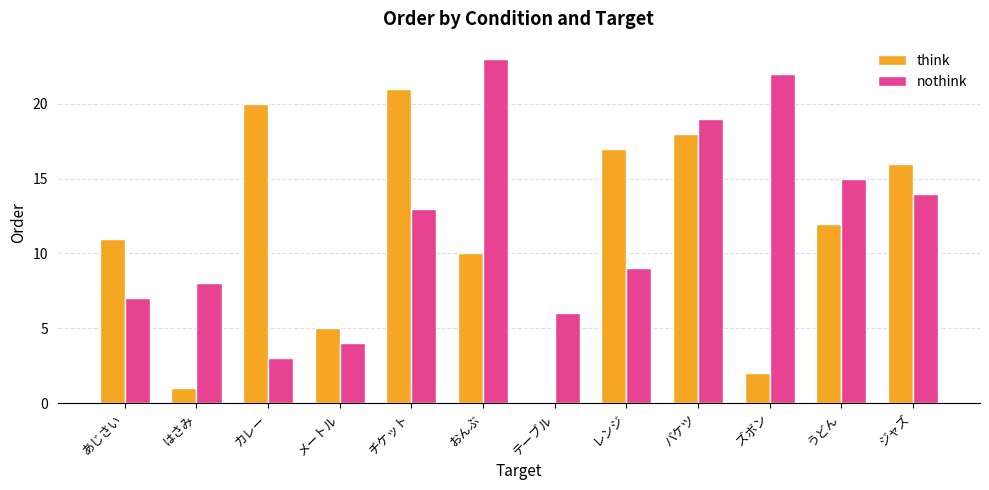

True or false: nothink has a value of 19 at バケツ.

True